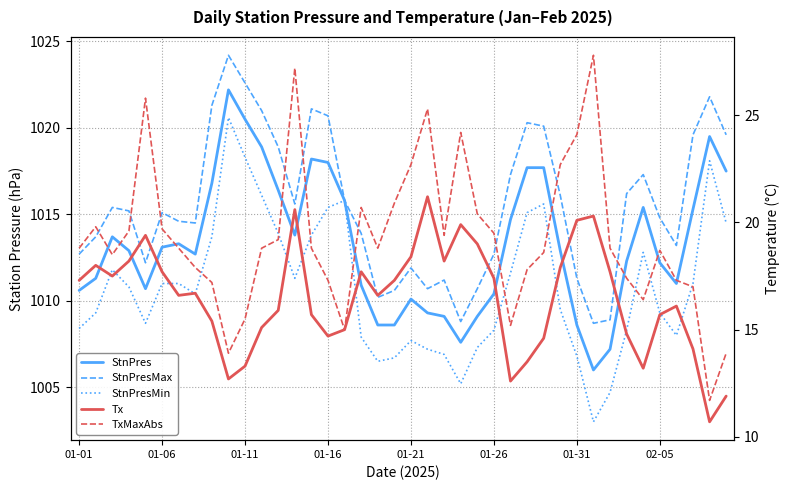

What is the average value of the StnPres series?

1013.3